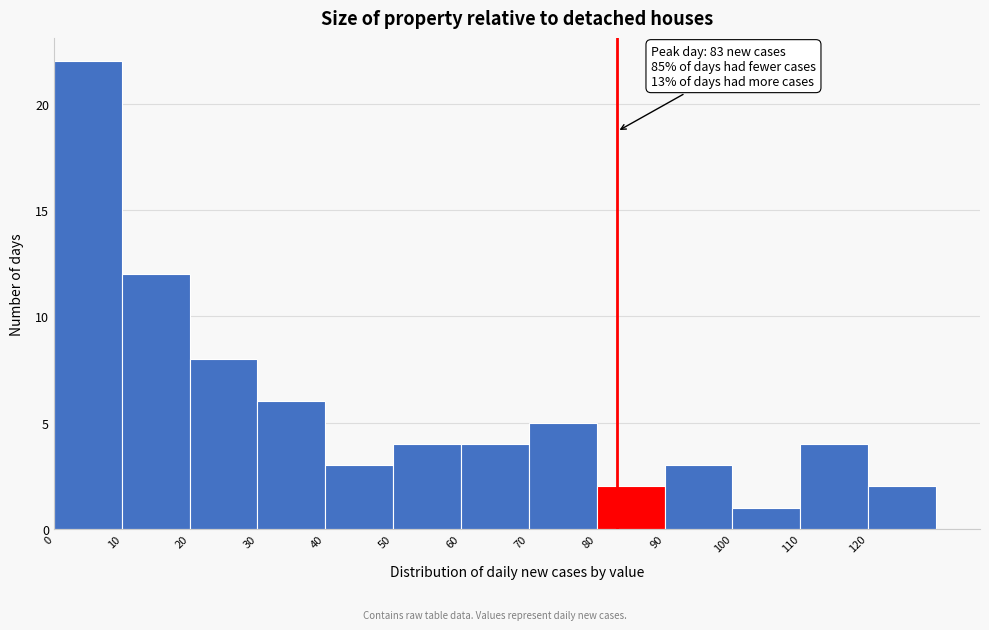

Over which range of the x-axis is the bar tallest?

0 to 10